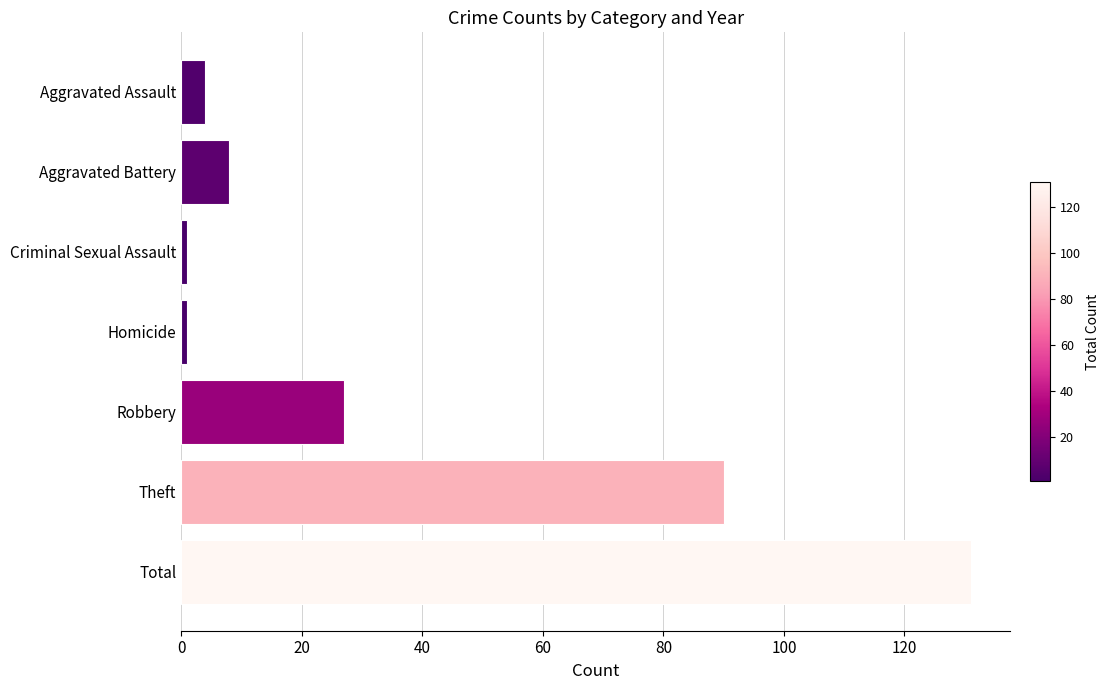

What is the maximum value shown in the chart?

131